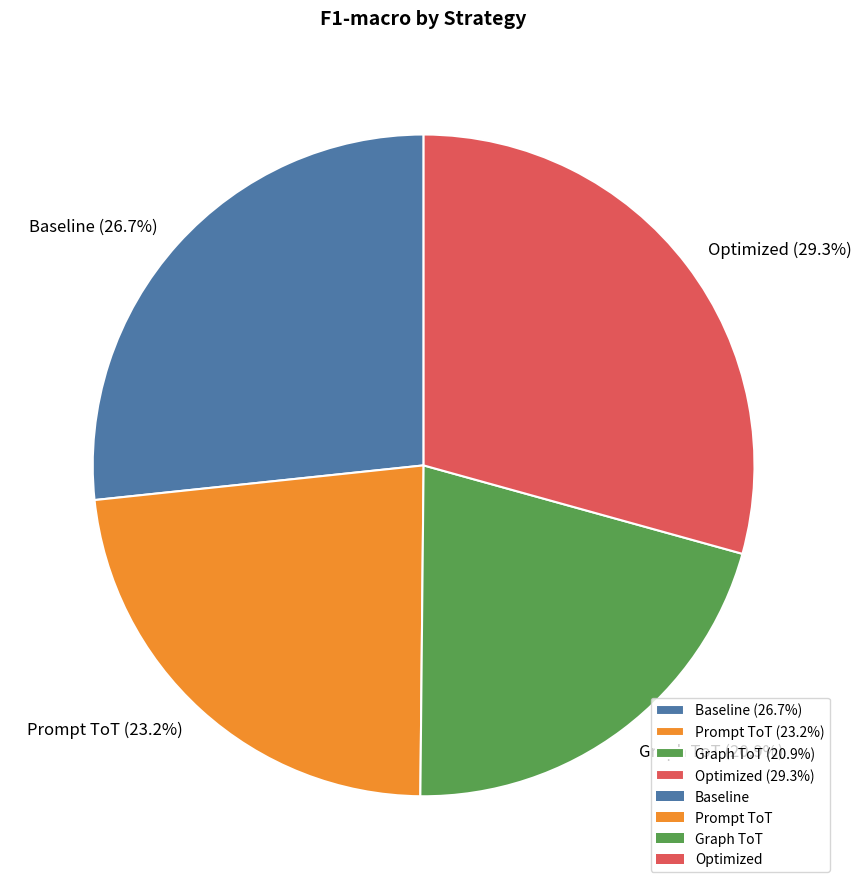

The Graph ToT slice represents 21% of the pie. True or false?

True